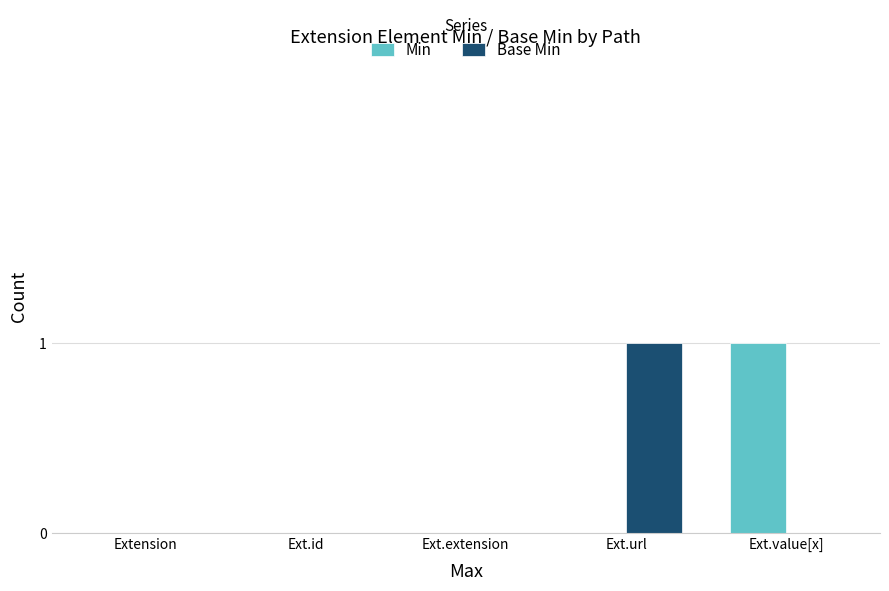

Which series changed the most between Extension and Ext.value[x]?

Min